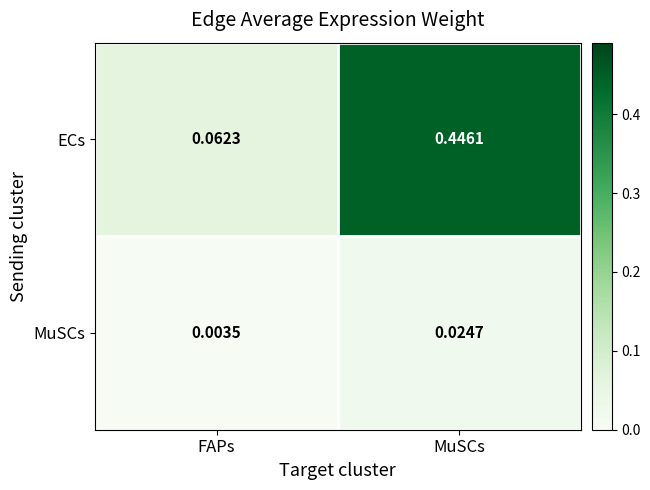

At which category is the sum across all series the highest?

MuSCs